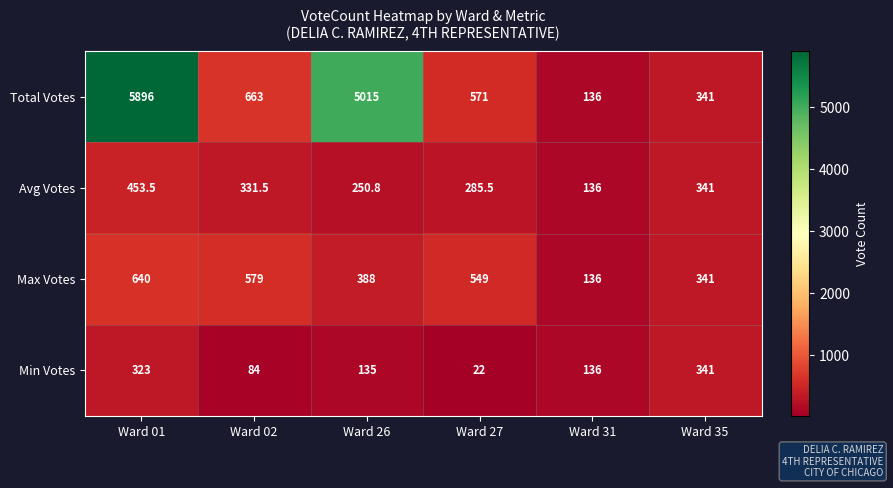

True or false: Max Votes has a value of 549.0 at Ward 27.

True